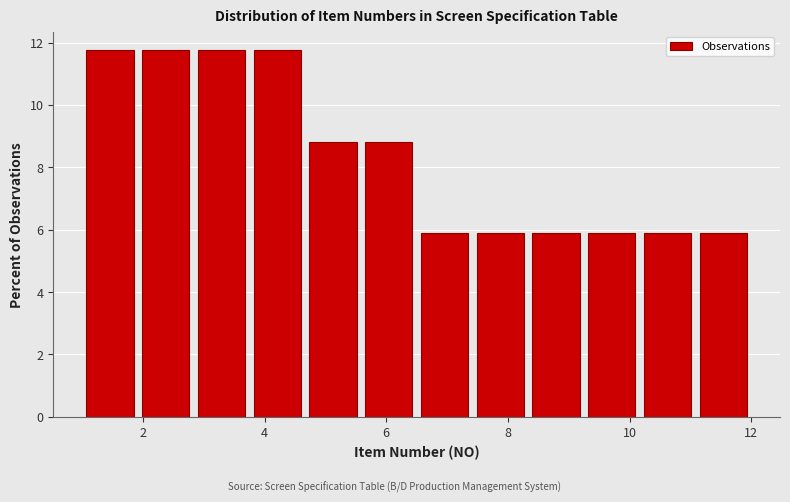

Reading left to right, list every bar in this chart as the range it spans on the x-axis followed by its height. Neither the bar edges nor the heights are printed on the chart, so give them approximately, as read against the axes.

1.0 to 2.0: 11.8
2.0 to 2.8: 11.8
2.8 to 3.8: 11.8
3.8 to 4.6: 11.8
4.6 to 5.6: 8.8
5.6 to 6.6: 8.8
6.6 to 7.4: 5.8
7.4 to 8.4: 5.8
8.4 to 9.2: 5.8
9.2 to 10.2: 5.8
10.2 to 11.0: 5.8
11.0 to 12.0: 5.8